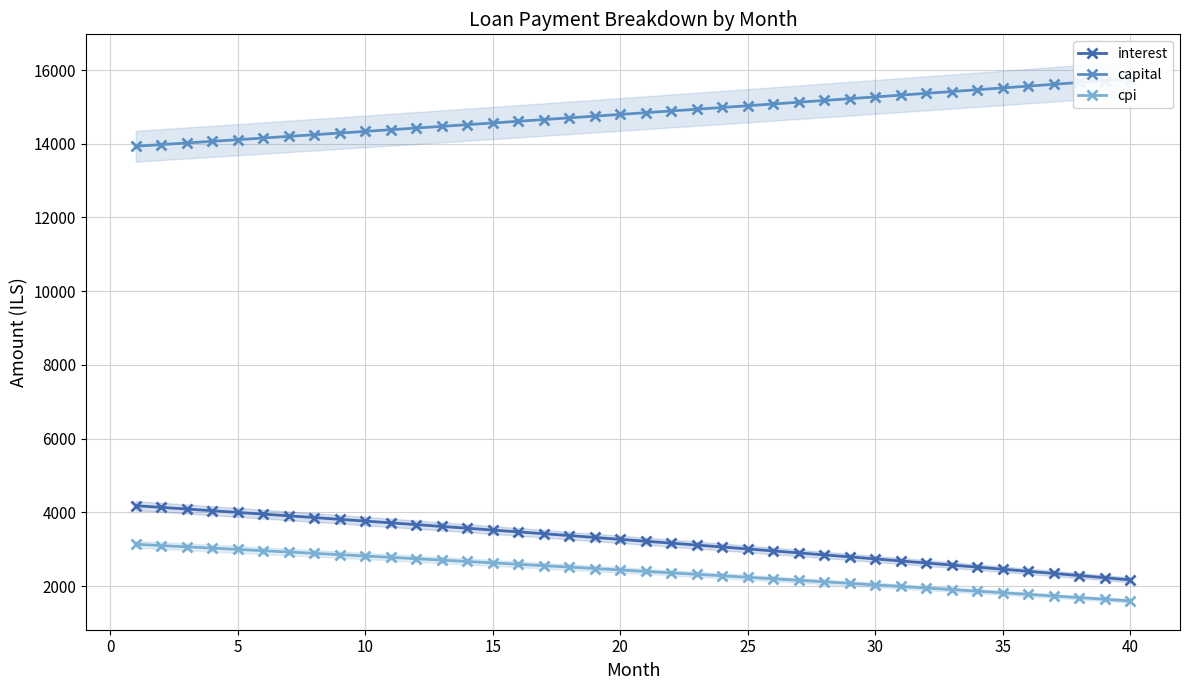

What is the average value of the capital series?

14828.8